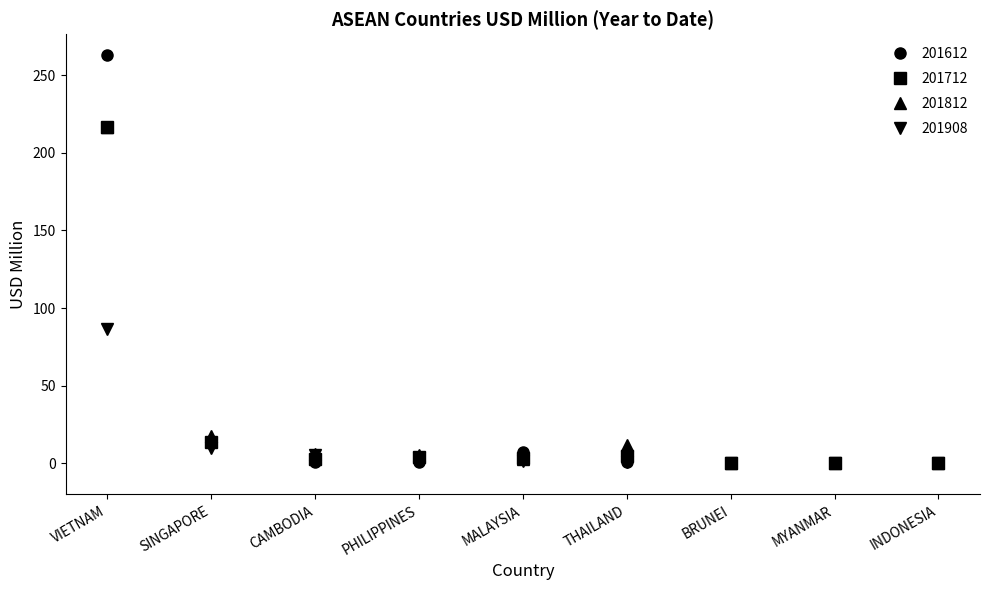

Count the number of categories in the chart.

9